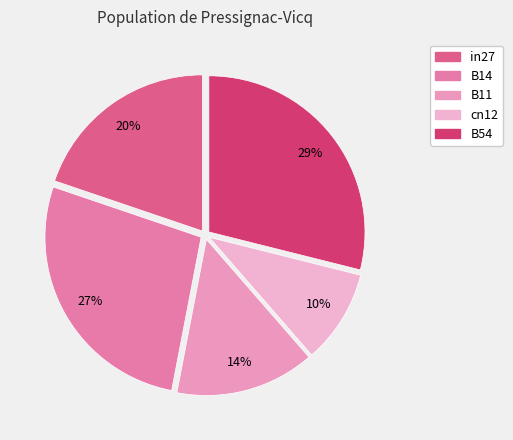

Between B11 and cn12, which is larger?

B11